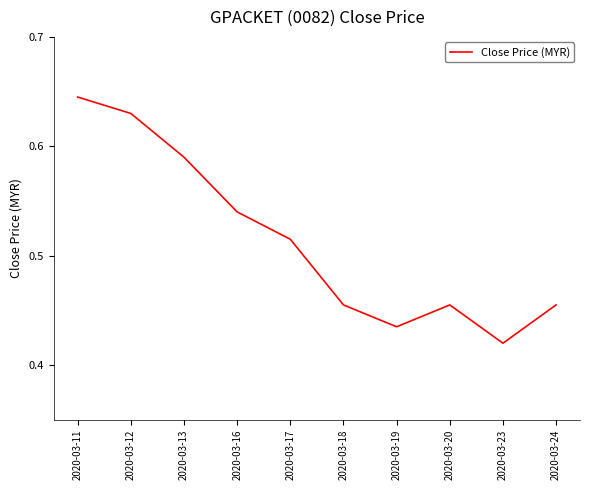

Which category has the highest value across all series?

2020-03-11